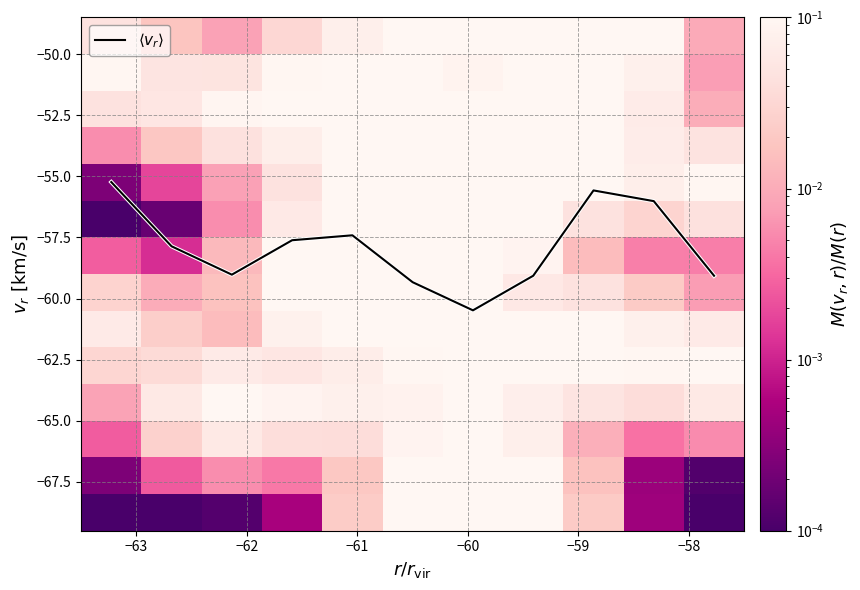

The $\langle v_r \rangle$ series shows -96.8 at −61. True or false?

False